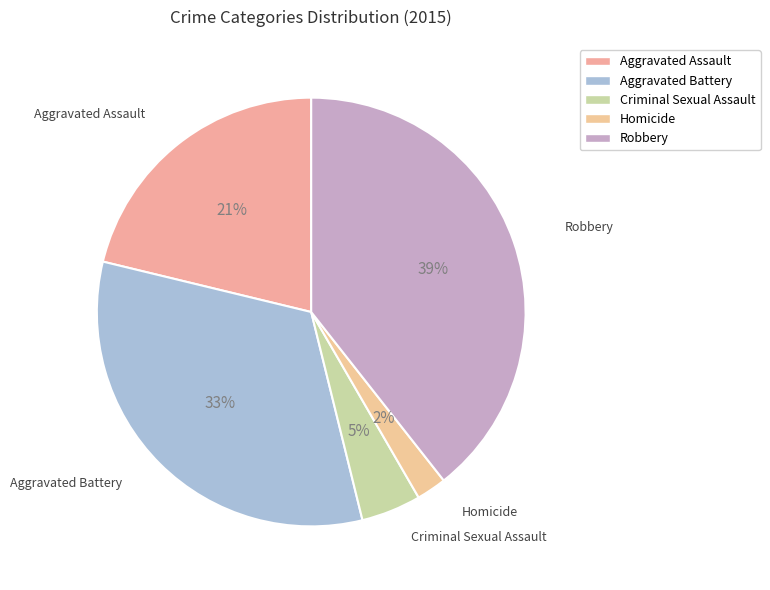

Count the number of slices in the pie.

5